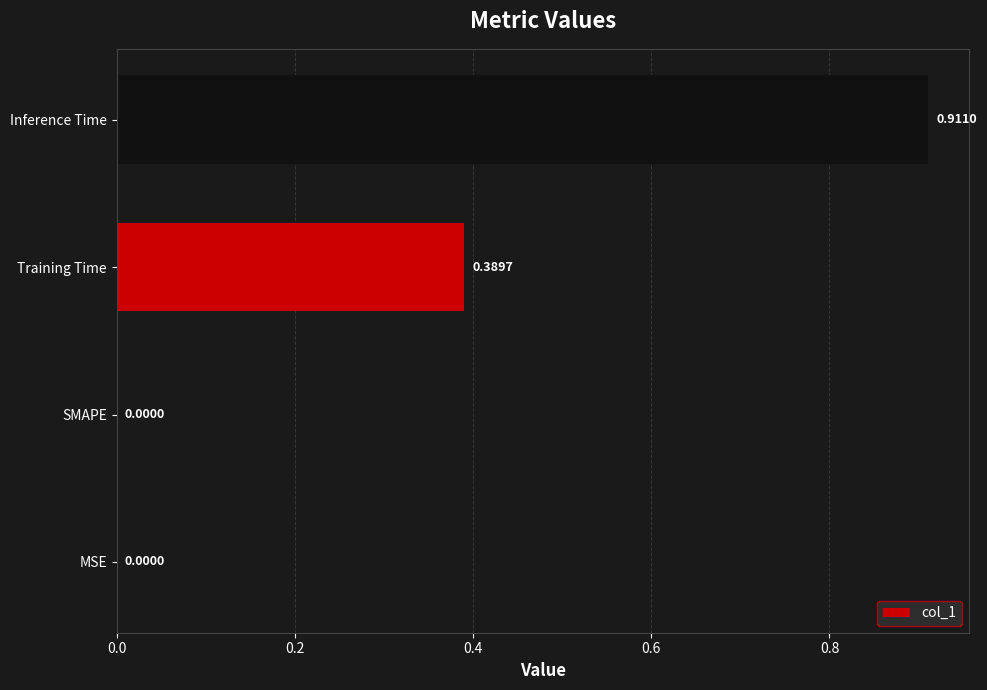

How many values exceed 0?

2